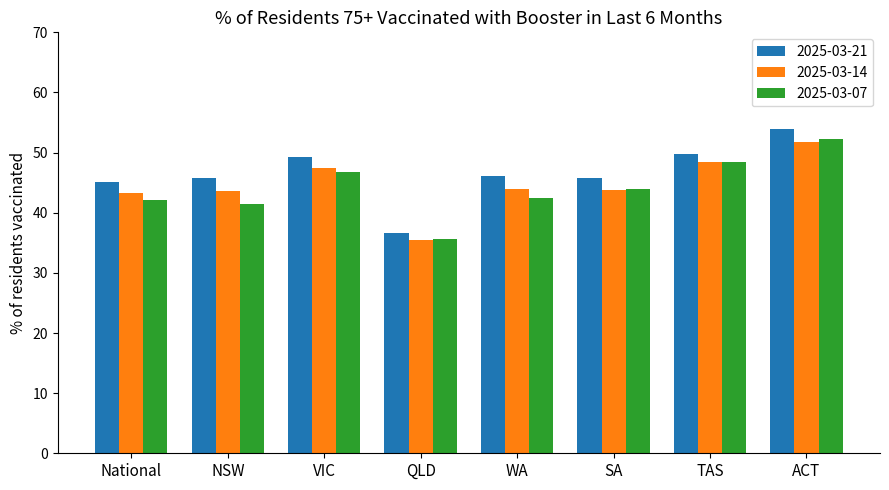

How many series are shown in this chart?

3